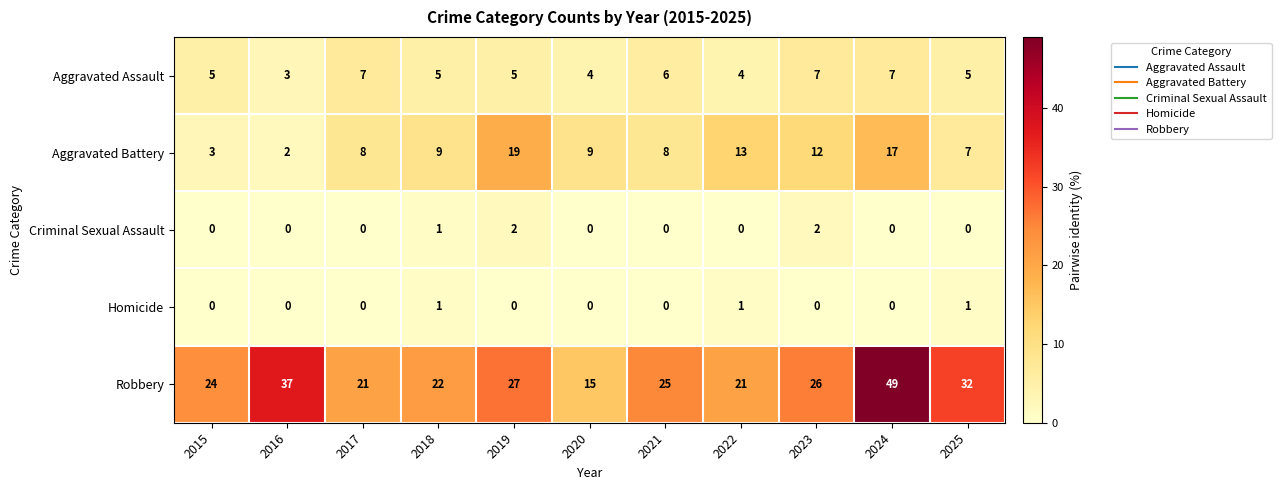

How many series are shown in this chart?

5